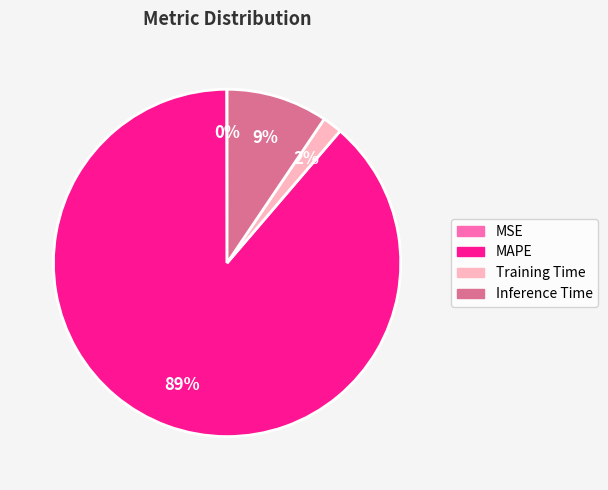

To the nearest percent, what is the difference between the largest and smallest slice percentages?

89%